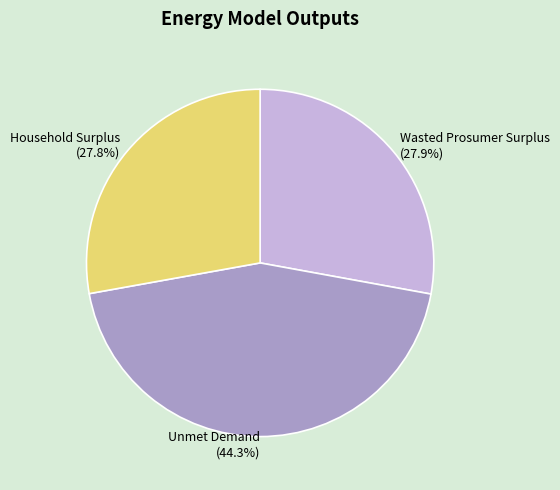

What is the ratio of the value at Wasted Prosumer Surplus to the value at Household Surplus?

1.0